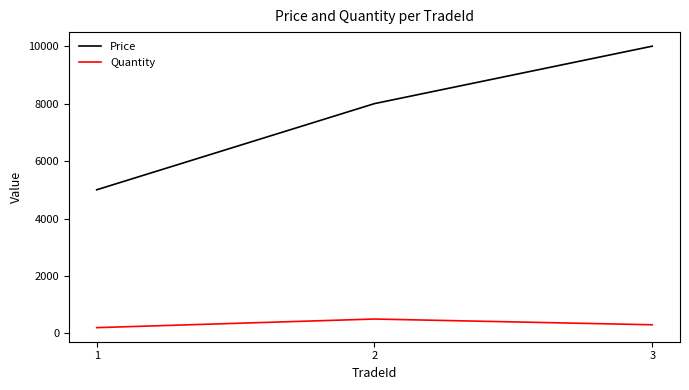

Is it true that Price equals 17828 at 3?

False